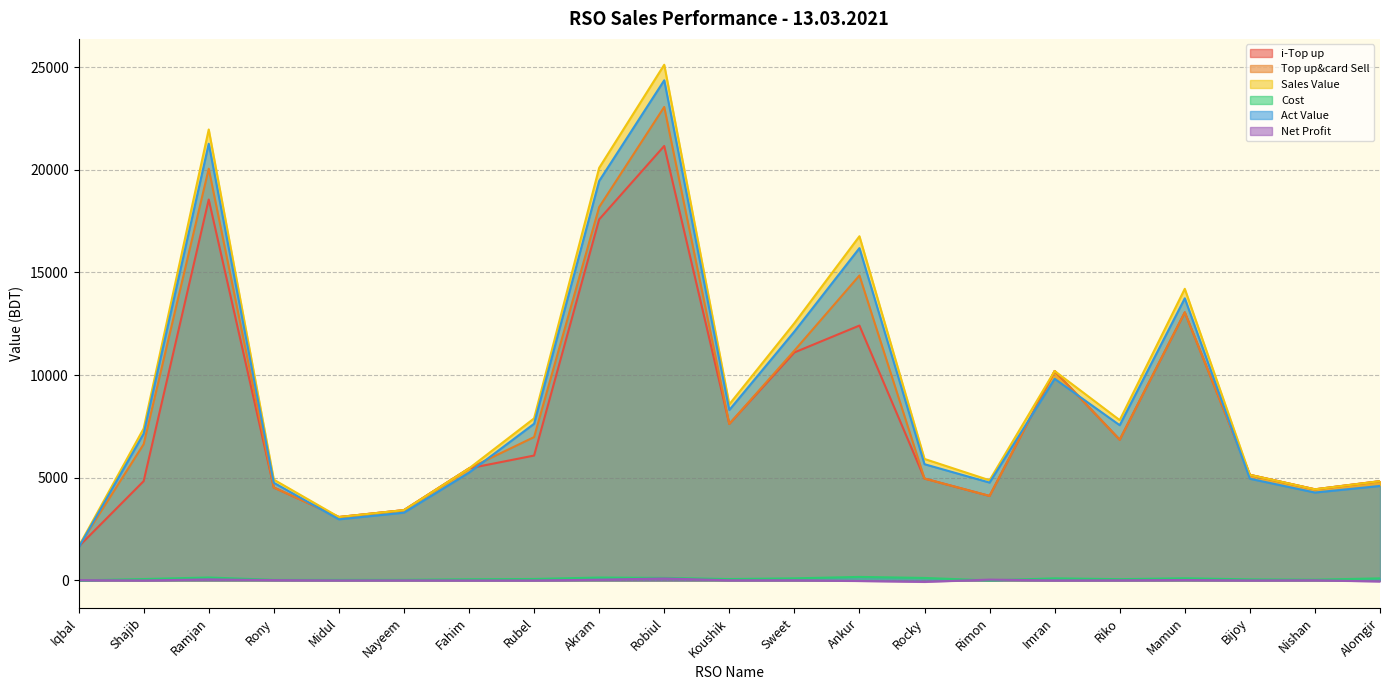

True or false: Cost and Act Value intersect in this chart.

False